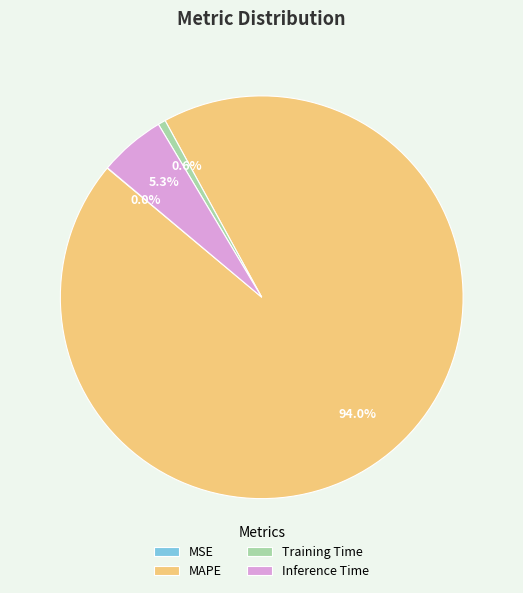

Is there a majority slice in this chart?

Yes